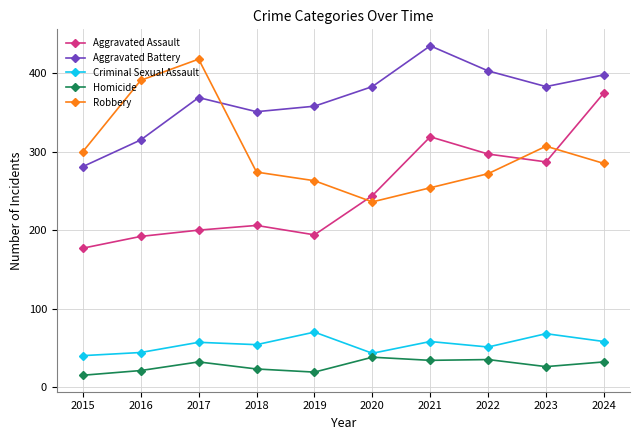

True or false: Aggravated Assault and Homicide intersect in this chart.

False